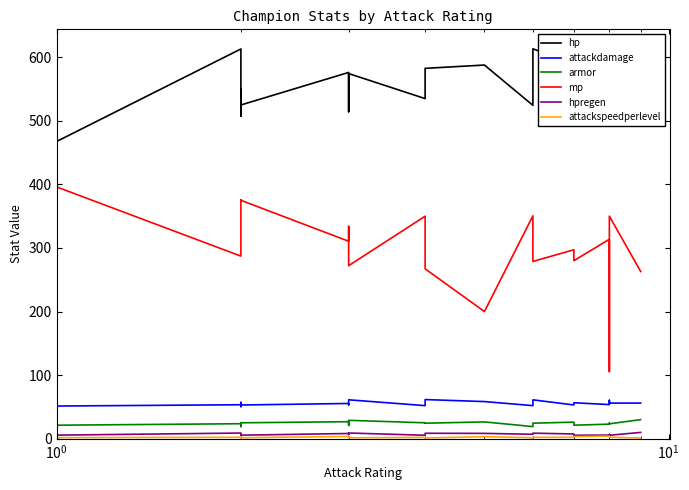

Reading right to left, list all the values displayed in this chart.

hp: 582.2	512.8	537.8	524.4	527.7	589.2	613.4	524.4	587.8	582.6	535.0	574.4	514.4	576.2	525.0	507.7	550.0	511.7	613.1	467.6
attackdamage: 56.0	56.0	60.4	53.7	56.5	53.0	61.1	52.0	58.4	61.5	52.0	61.2	53.0	55.4	53.0	57.0	57.0	50.4	53.4	51.4
armor: 30.0	23.4	24.4	22.9	21.2	26.0	24.4	19.0	26.4	24.4	25.0	28.9	20.9	26.7	25.0	21.9	19.0	19.2	23.5	21.2
mp: 263.0	350.2	105.6	313.7	280.0	297.2	278.8	350.6	200.0	267.2	350.0	272.2	334.0	310.6	375.0	375.6	350.0	334.0	287.2	396.0
hpregen: 9.8	5.4	6.6	5.7	5.4	7.4	8.7	6.9	8.3	8.5	5.4	8.9	6.5	8.2	5.5	5.4	6.5	5.4	8.9	5.6
attackspeedperlevel: 1.0	2.3	3.0	4.0	3.3	2.2	2.1	1.5	3.1	1.1	2.0	1.4	2.0	3.5	1.5	1.4	1.4	1.4	2.2	1.7